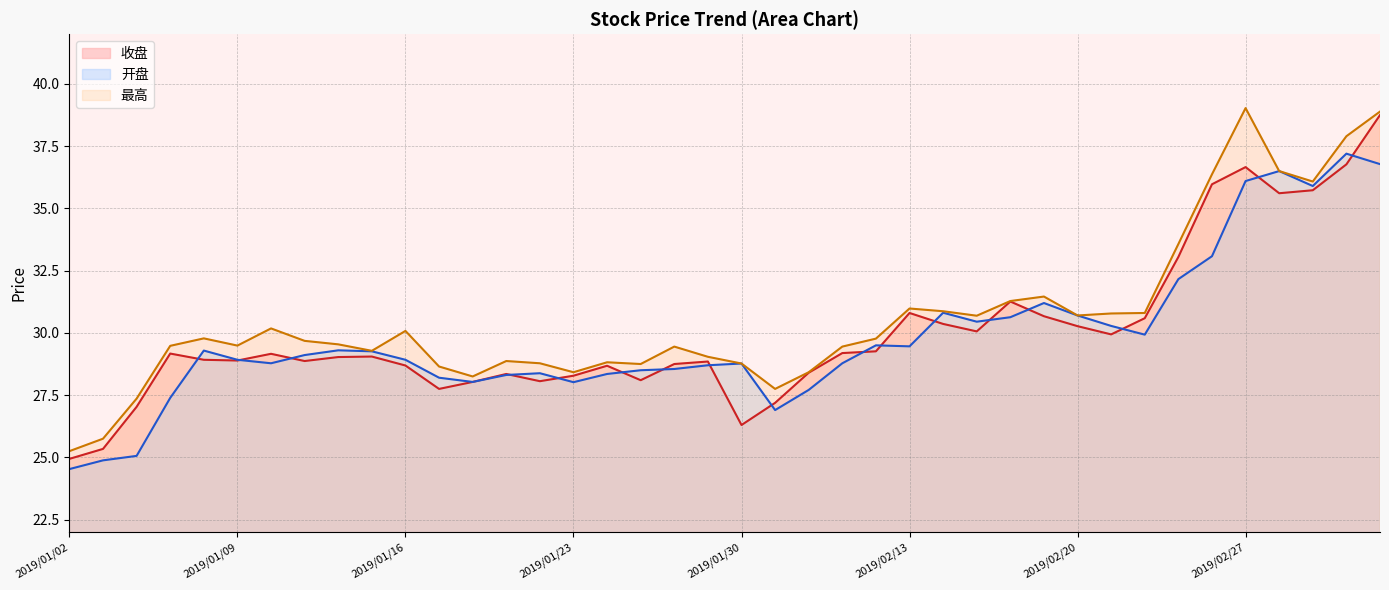

Where does the 最高 series first go above 29?

2019/01/07